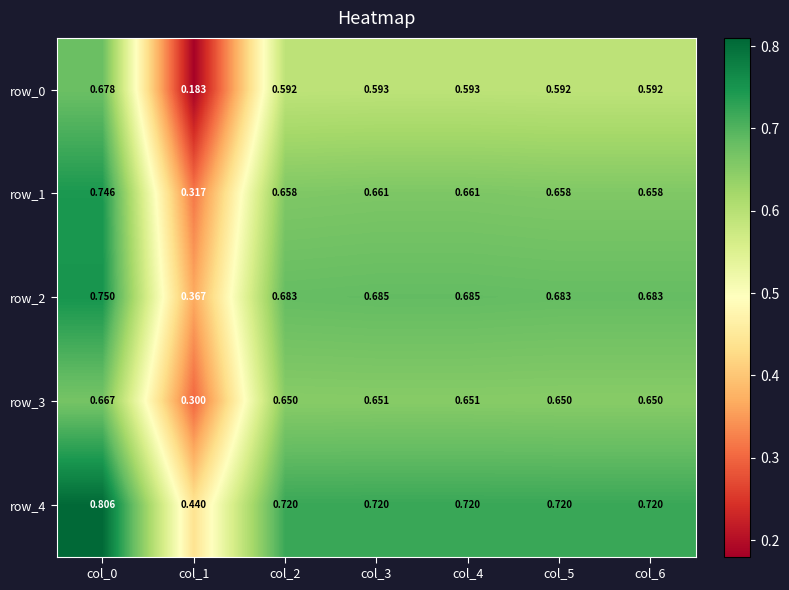

At which category is the sum across all series the highest?

col_0